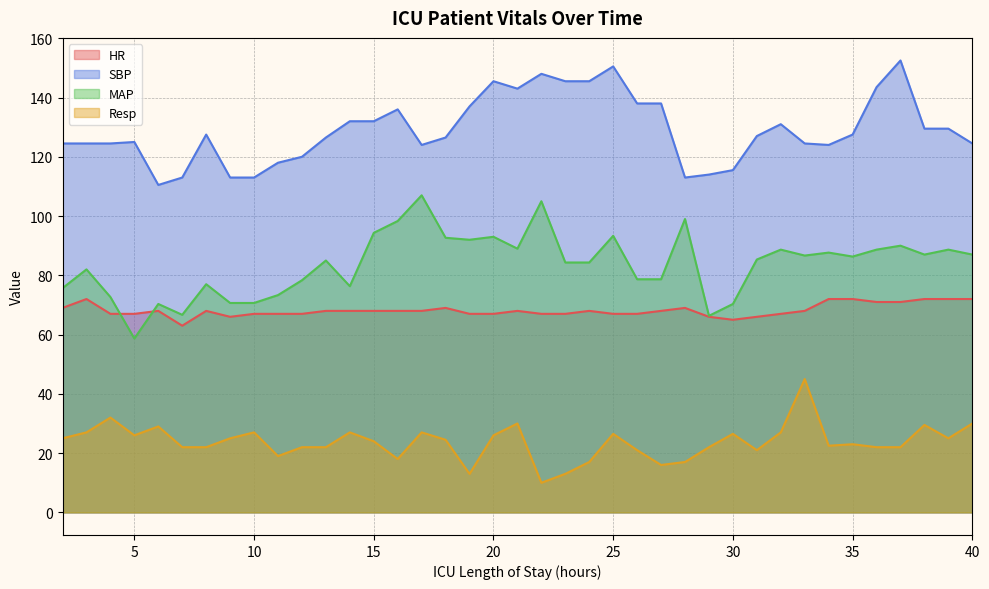

What is the difference between the maximum and second lowest values in the SBP series?

39.5